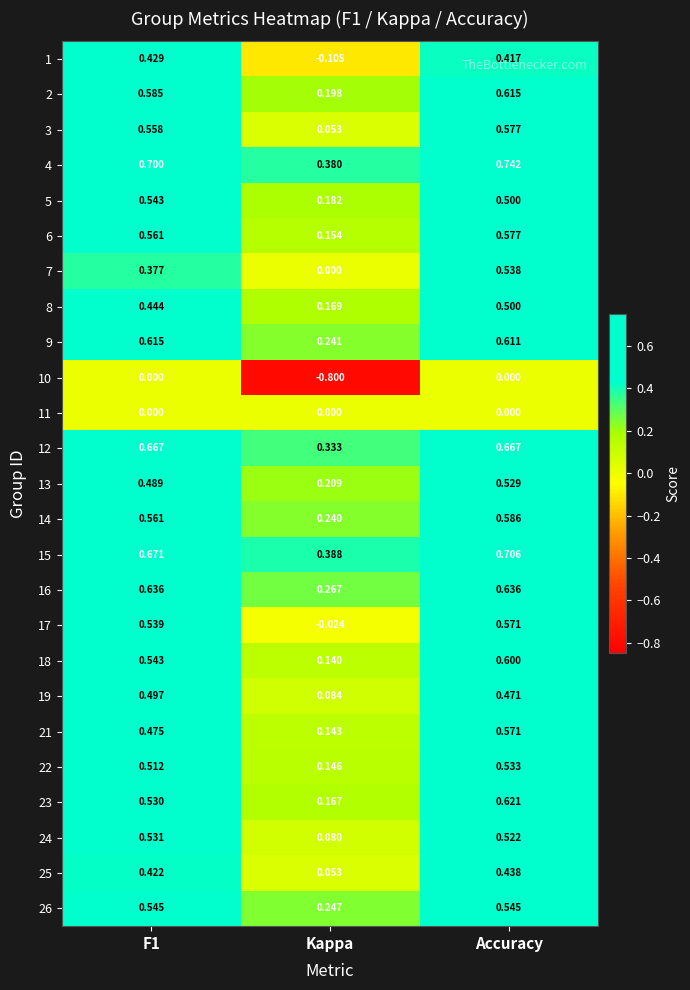

Between Kappa and Accuracy, which series saw the biggest shift?

10